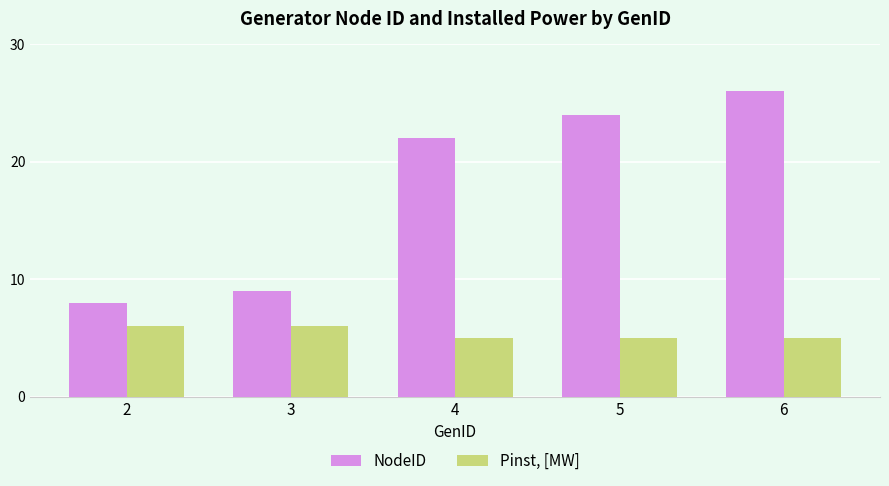

What is the greatest value displayed?

26